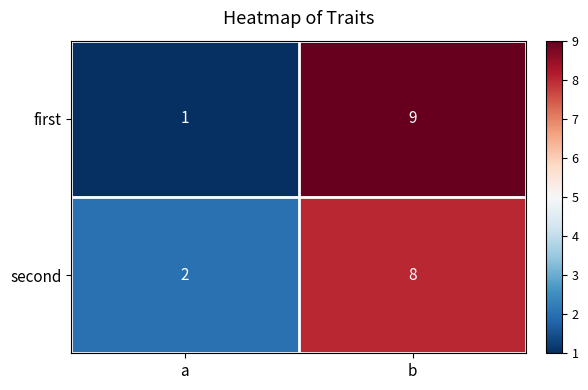

What is the approximate value of second at b?

8